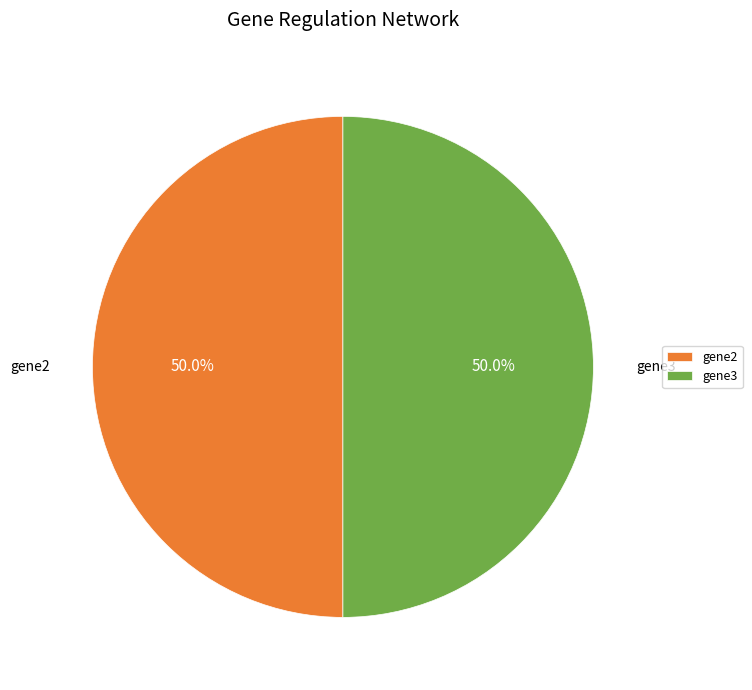

Approximately how many times larger is the value at gene3 compared to gene2?

1.0